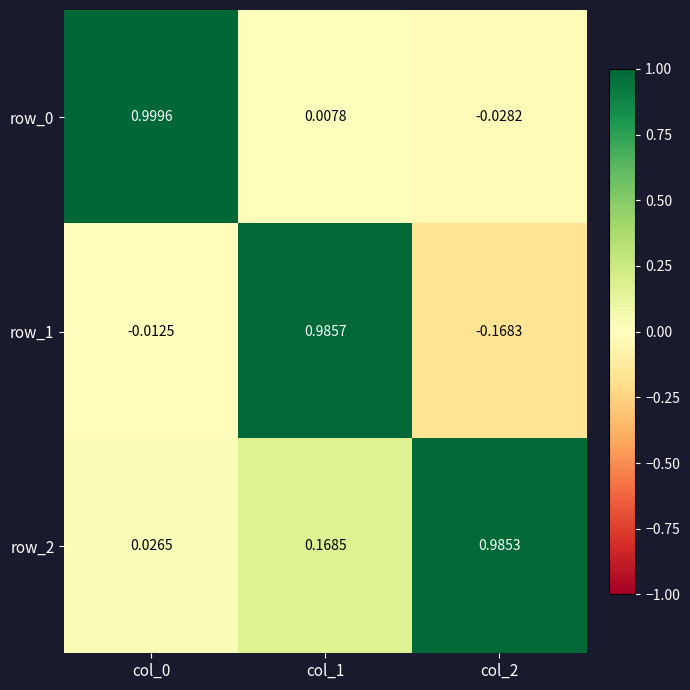

Is the value of row_2 at col_2 greater than the value of row_1 at col_1?

No